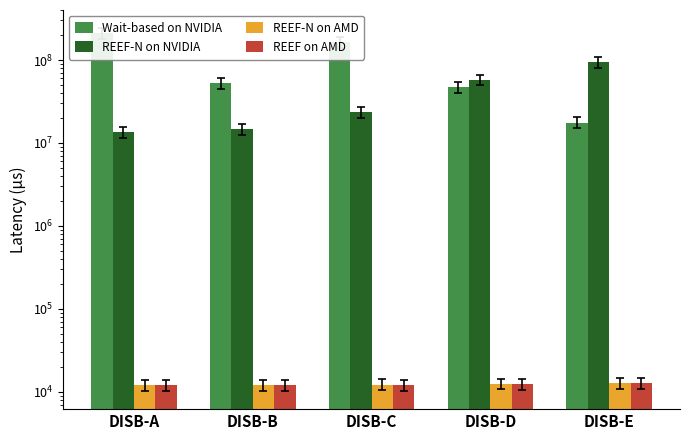

What is the value of the REEF-N on NVIDIA bar at the 2nd from the left?

14731348